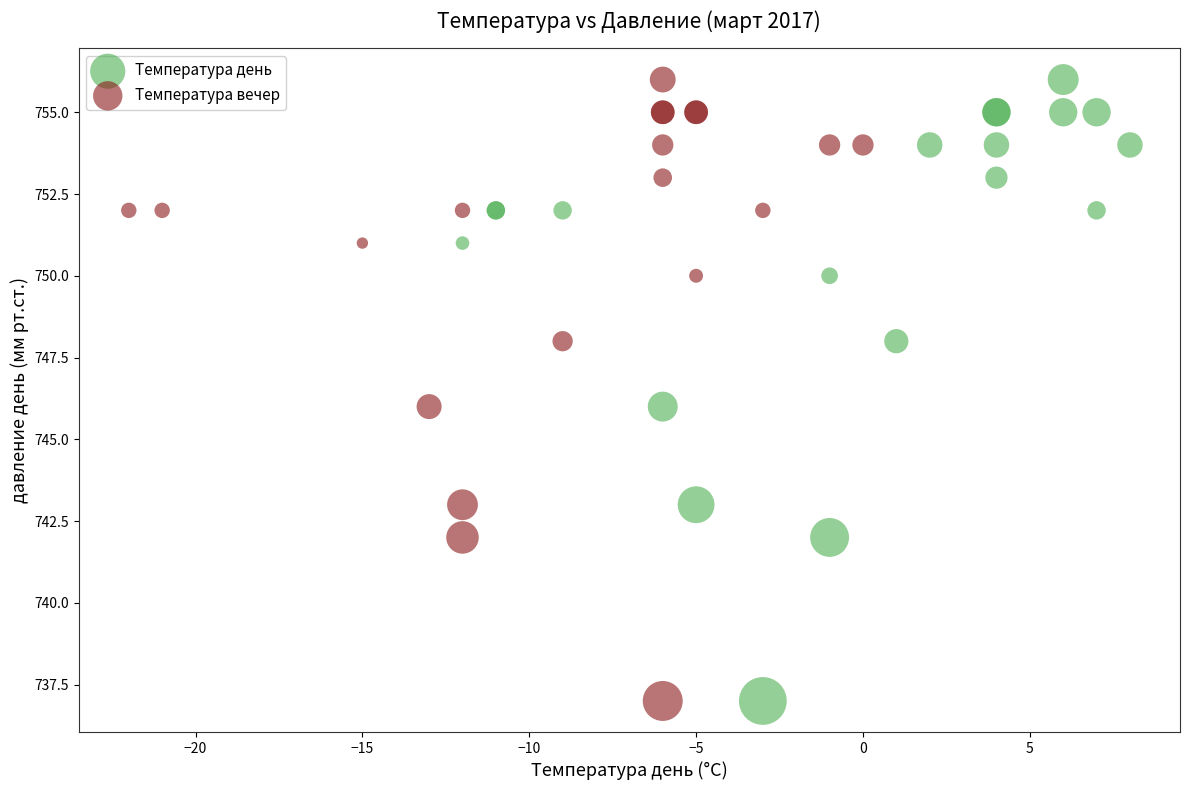

What are all the series names shown in the legend?

Температура день, Температура вечер